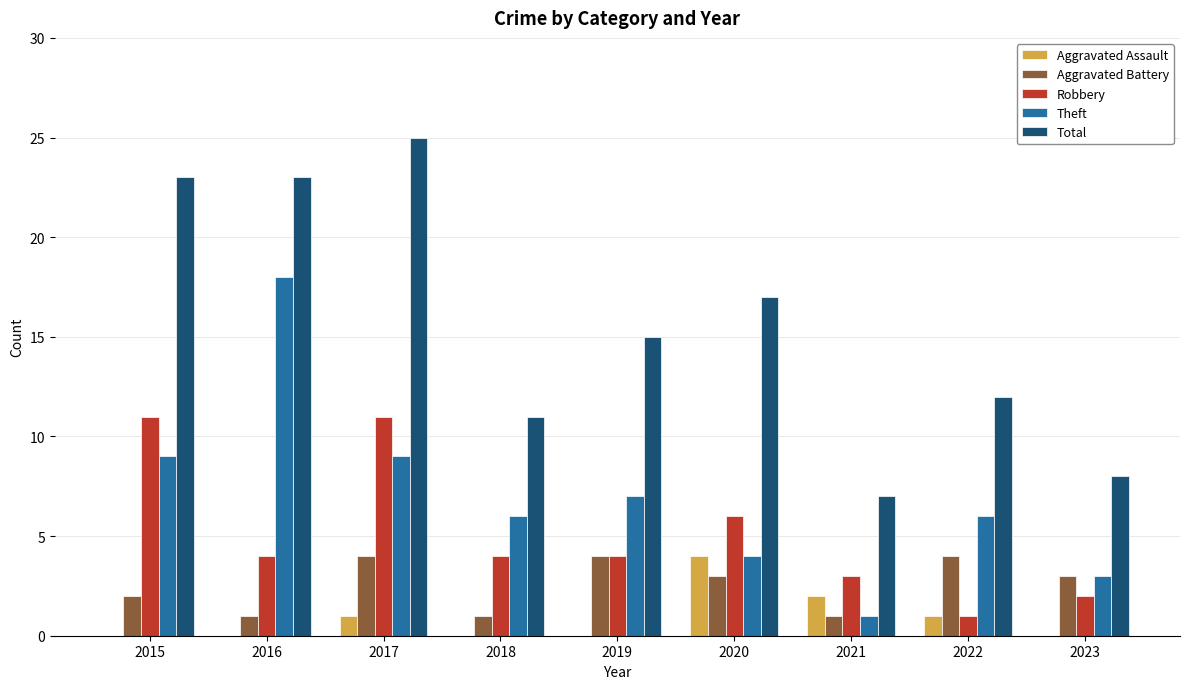

Are the bars grouped side by side (vs. stacked)?

Yes